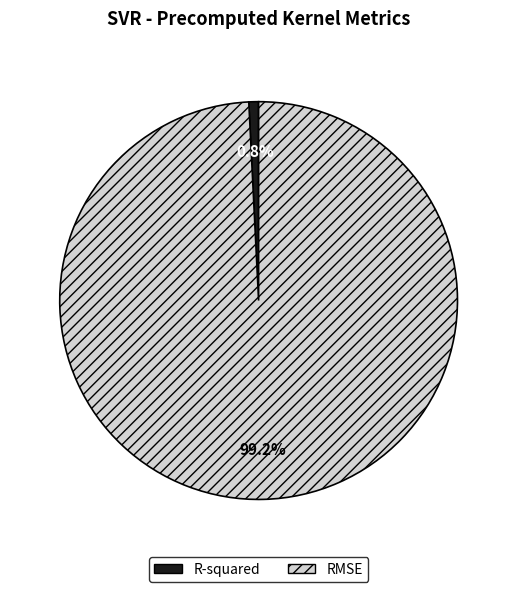

How many slices are in this pie chart?

2